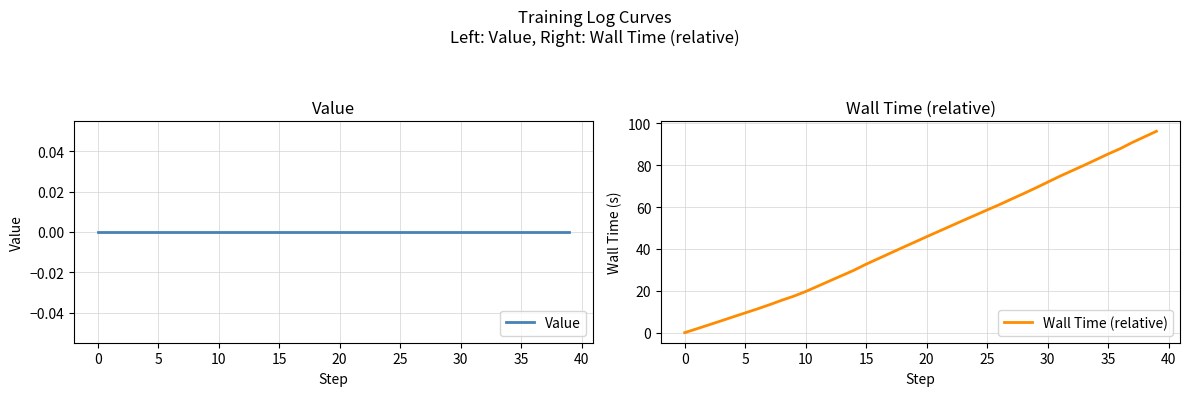

What is the highest value of the Wall Time (relative) series?

96.2